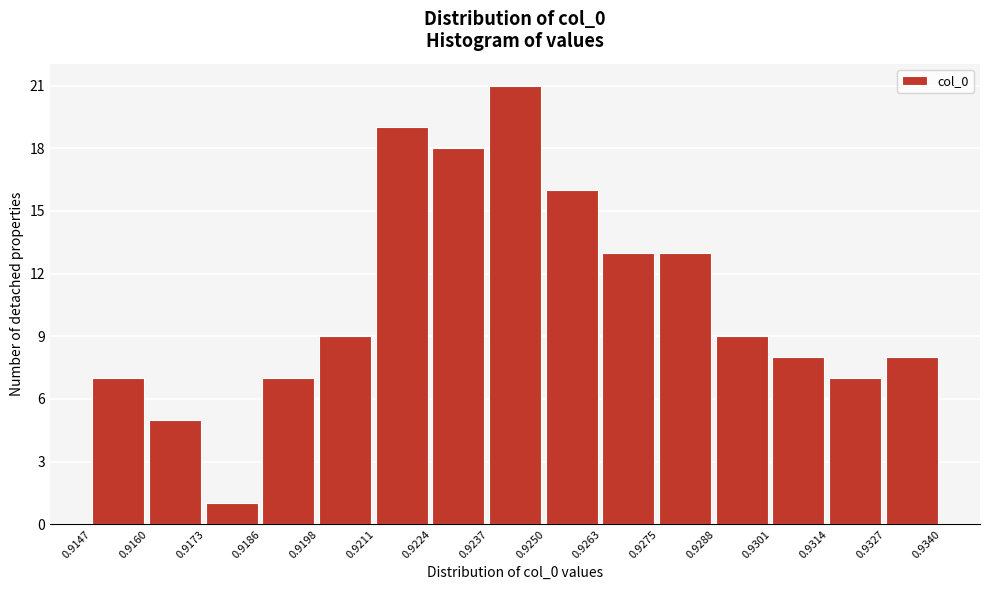

Over which range of the x-axis is the bar tallest?

0.9237 to 0.9250